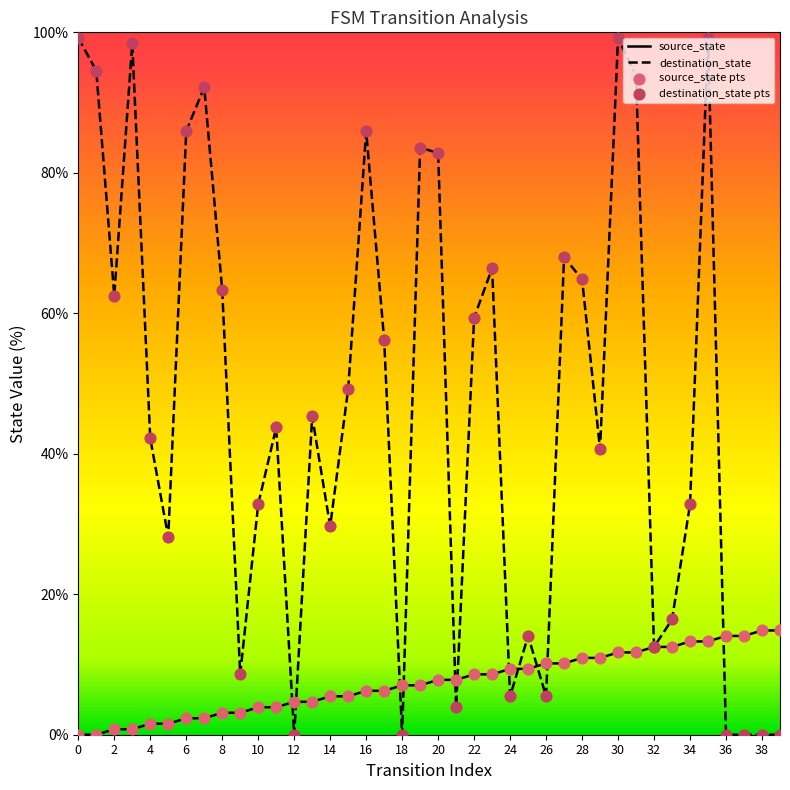

Which series has the largest total across all categories?

destination_state